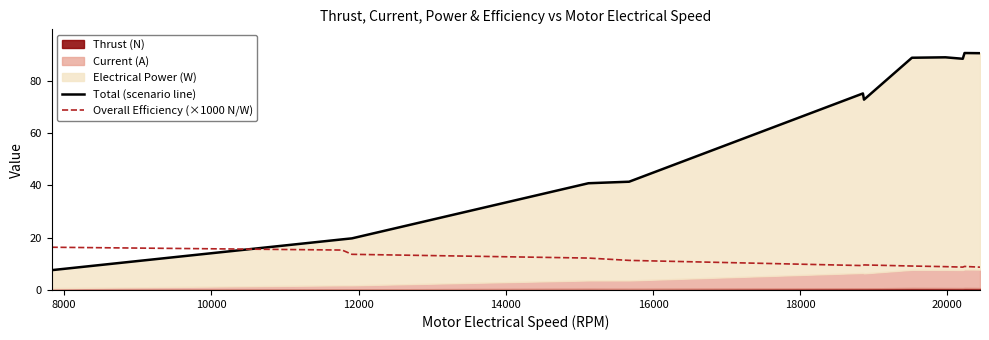

What is the maximum value for Overall Efficiency (×1000 N/W)?

16.4